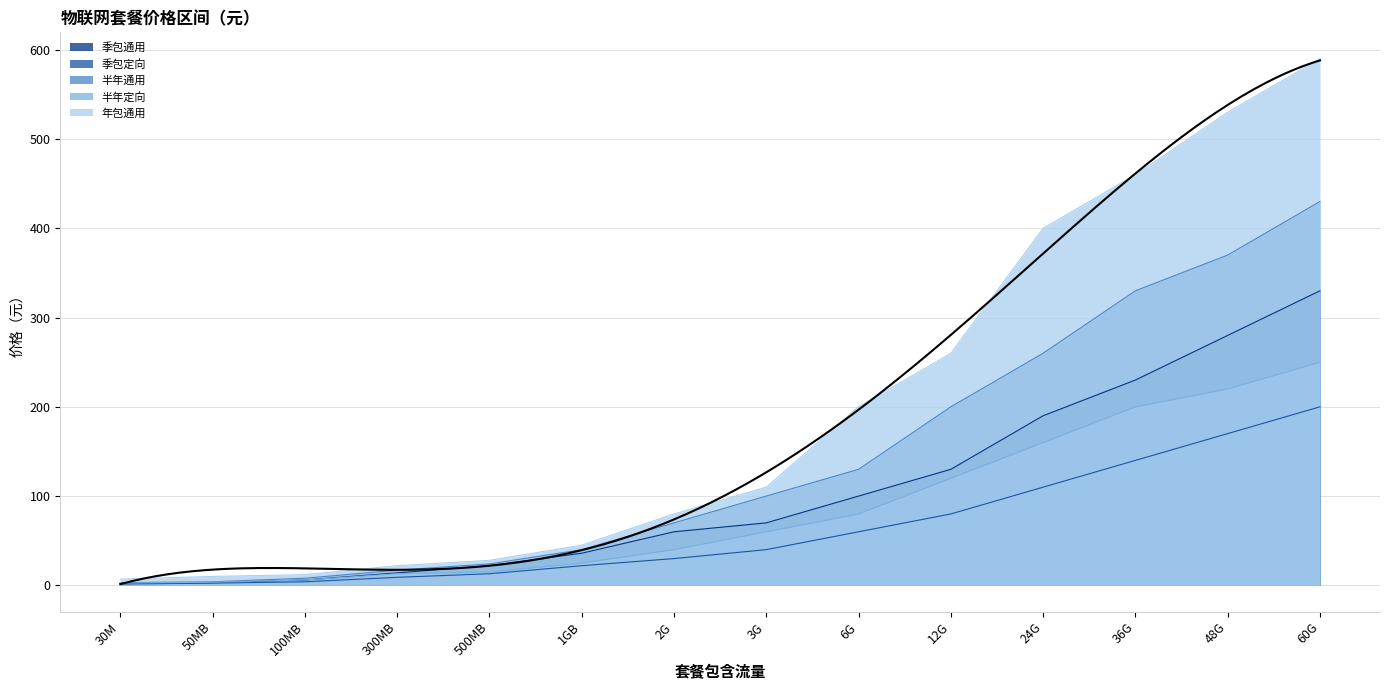

What is the difference between the highest and lowest values at 24G?

290.0